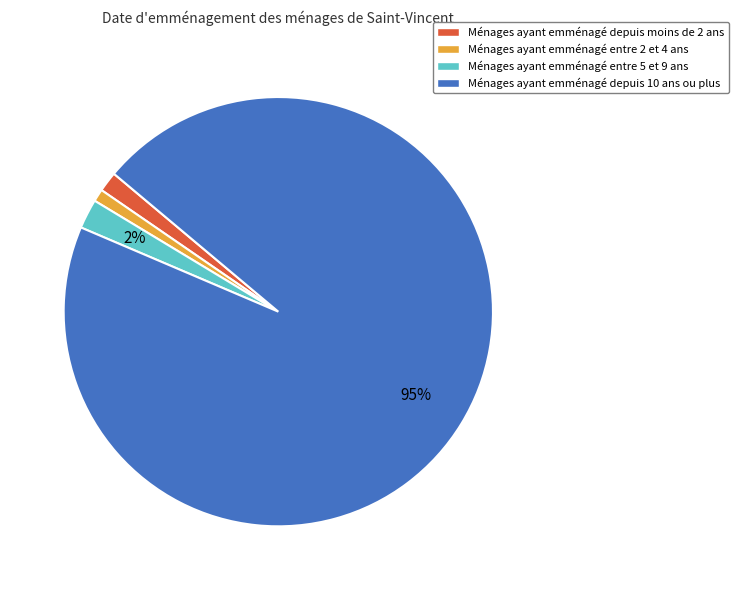

To the nearest percent, what is the combined percentage of Ménages ayant emménagé entre 2 et 4 ans and Ménages ayant emménagé entre 5 et 9 ans?

3%